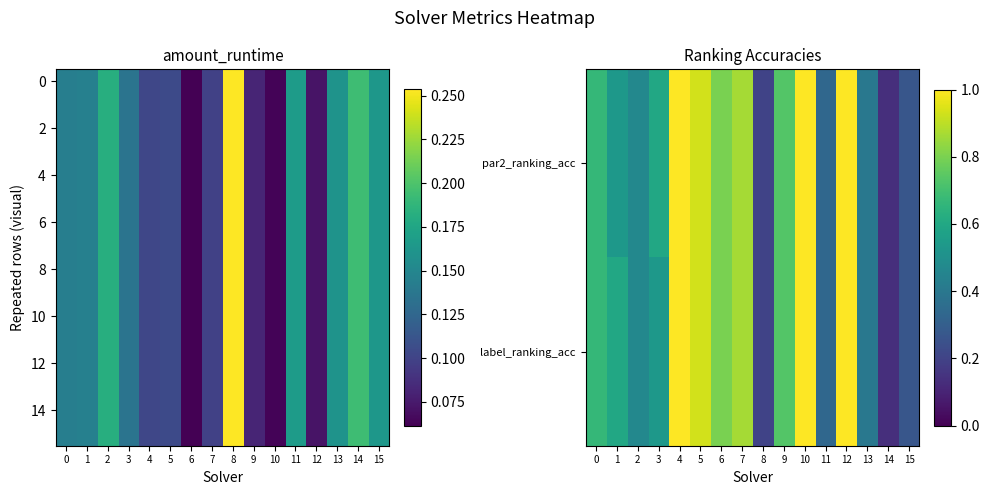

What is the greatest value displayed?

1.0